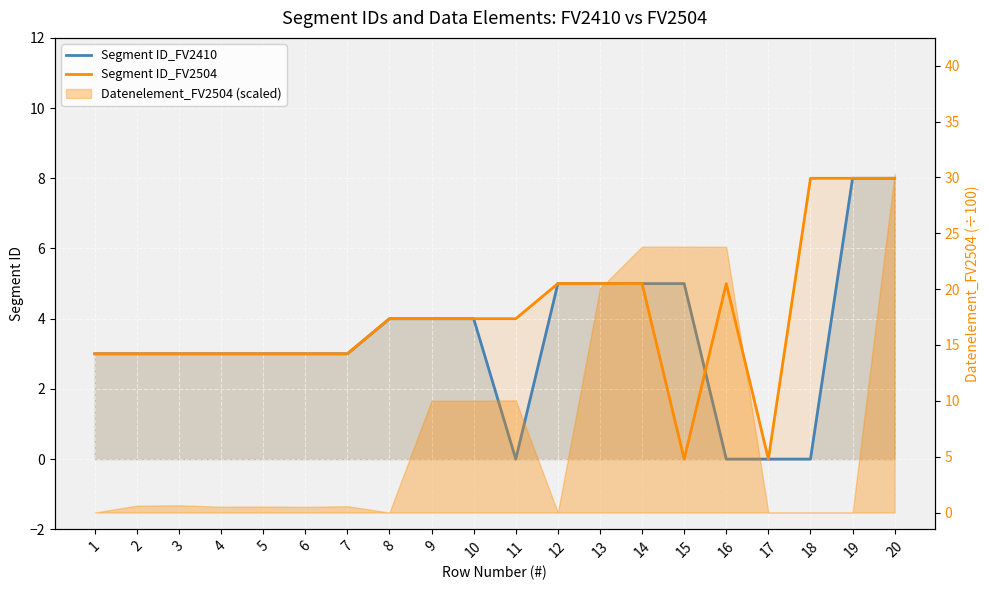

Which series has the largest total across all categories?

Segment ID_FV2504